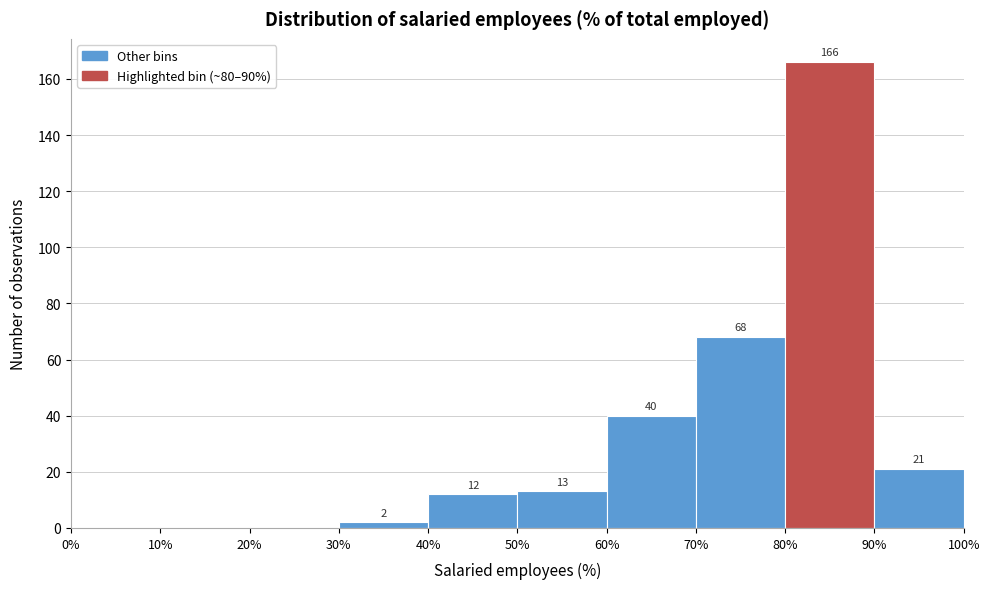

Which range on the x-axis has the tallest bar?

80% to 90%